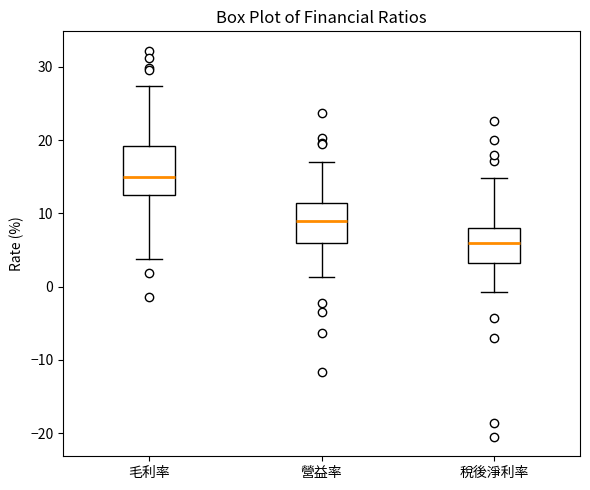

Comparing the boxes themselves (not the whiskers), which one is the tallest?

毛利率